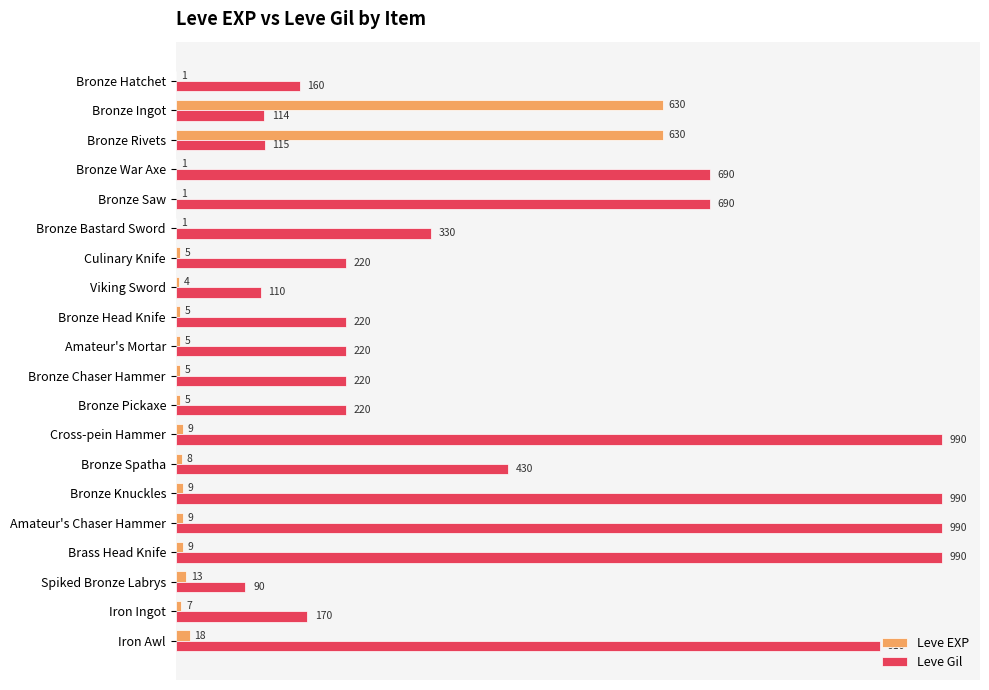

Which series has the largest total across all categories?

Leve Gil